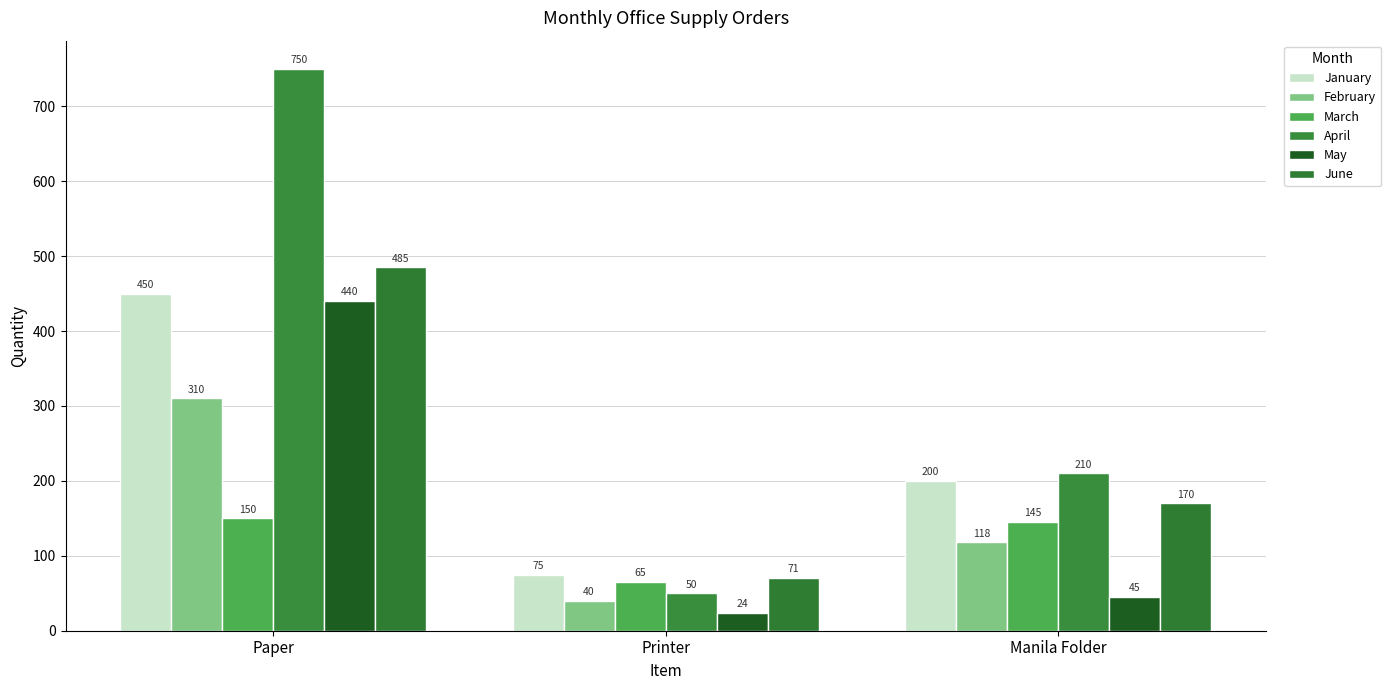

At which category is the sum across all series the highest?

Paper